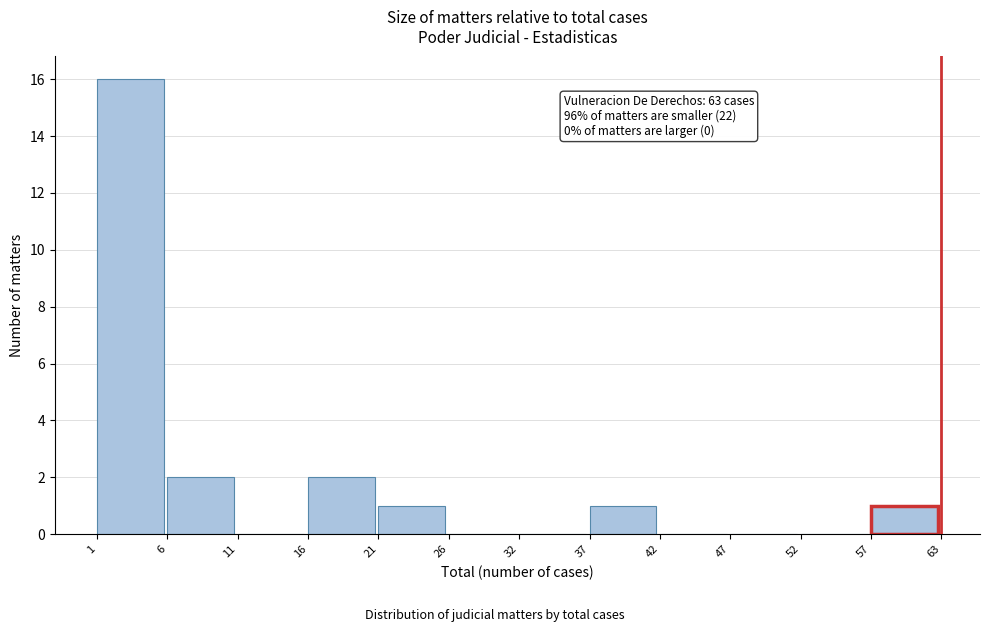

Reading left to right, transcribe all the data shown in this chart.

1=16	6=2	11=0	16=2	21=1	26=0	32=0	37=1	42=0	47=0	52=0	57=1